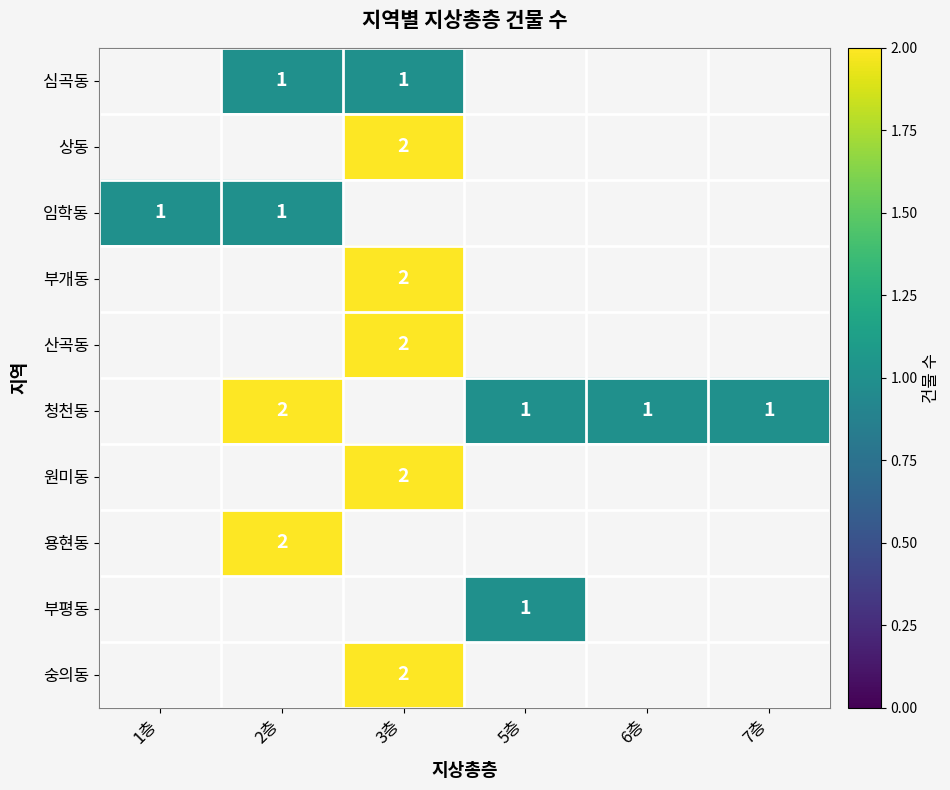

Count the number of categories in the chart.

6